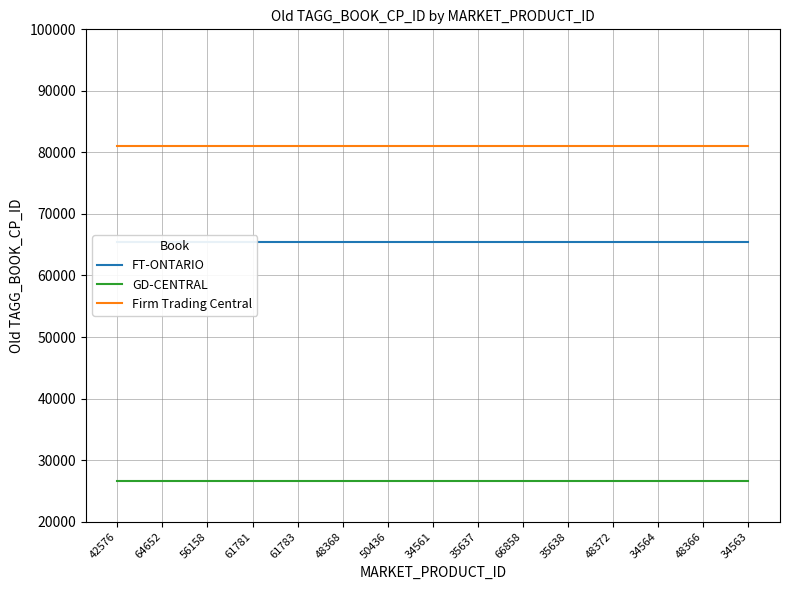

What is the sum of the FT-ONTARIO values at 35638 and 56158?

130842